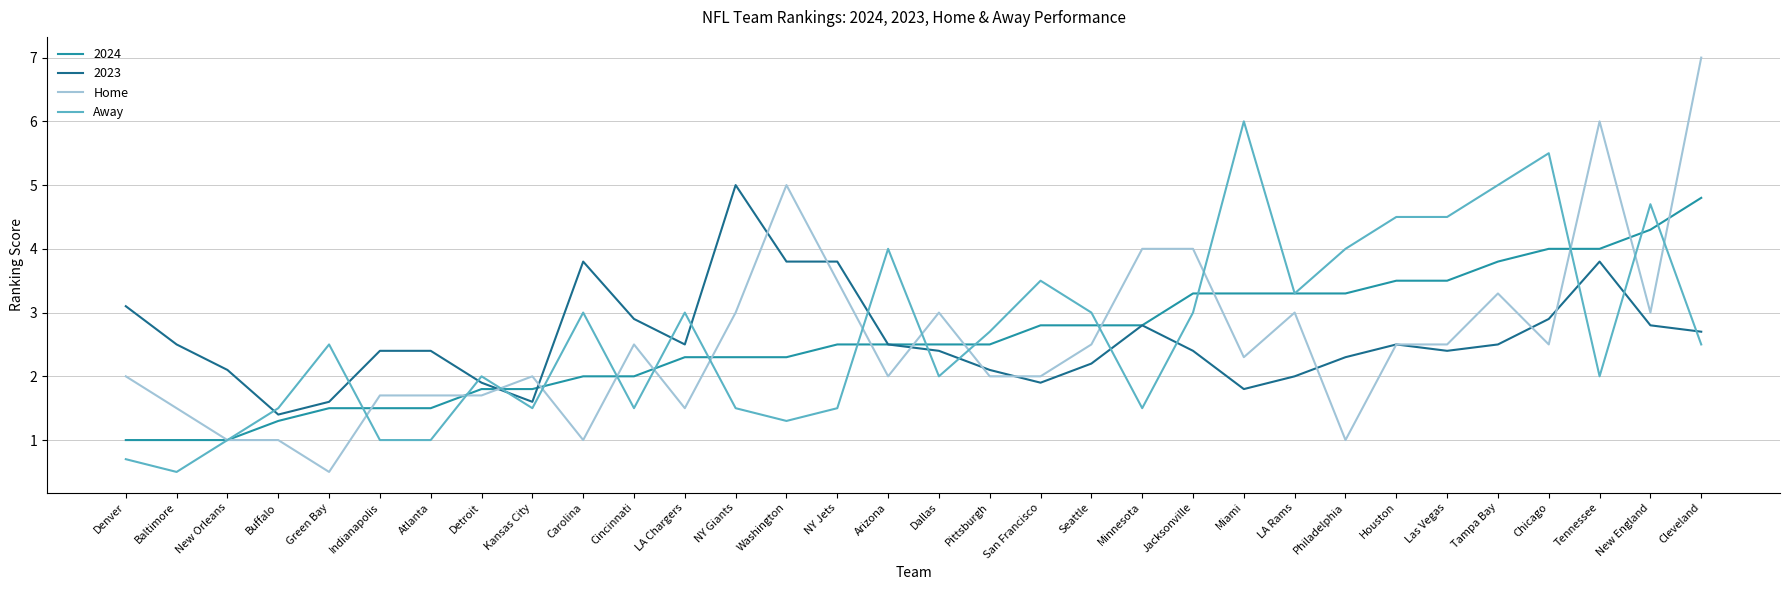

At which category does the chart reach its peak across all series?

Cleveland